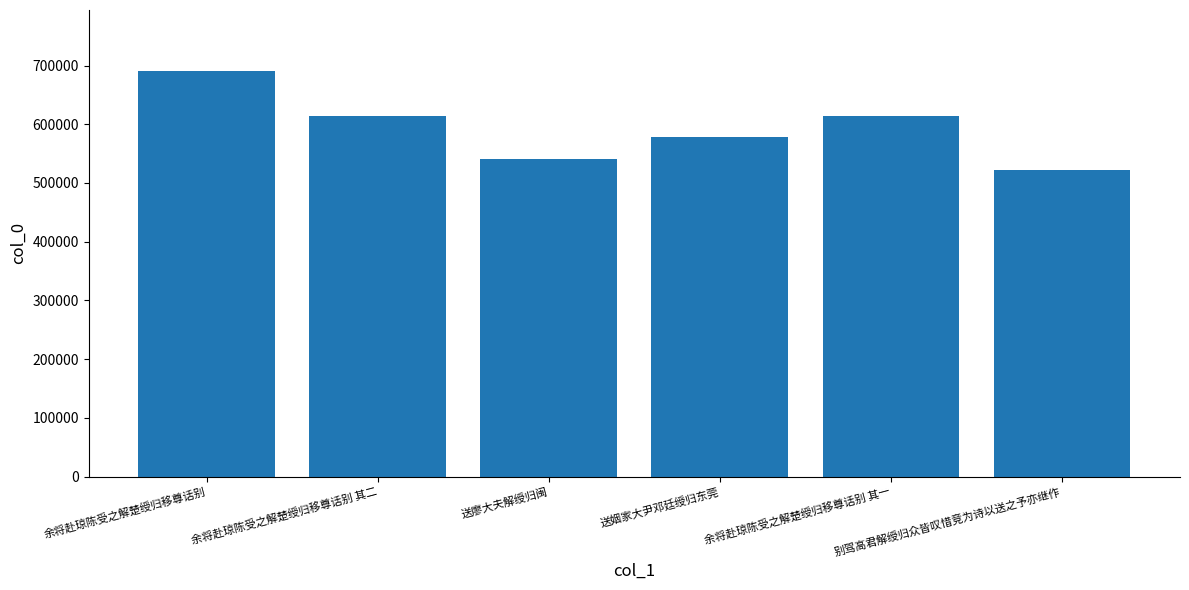

At which label does the data first exceed 613863?

余将赴琼陈受之解楚绶归移尊话别